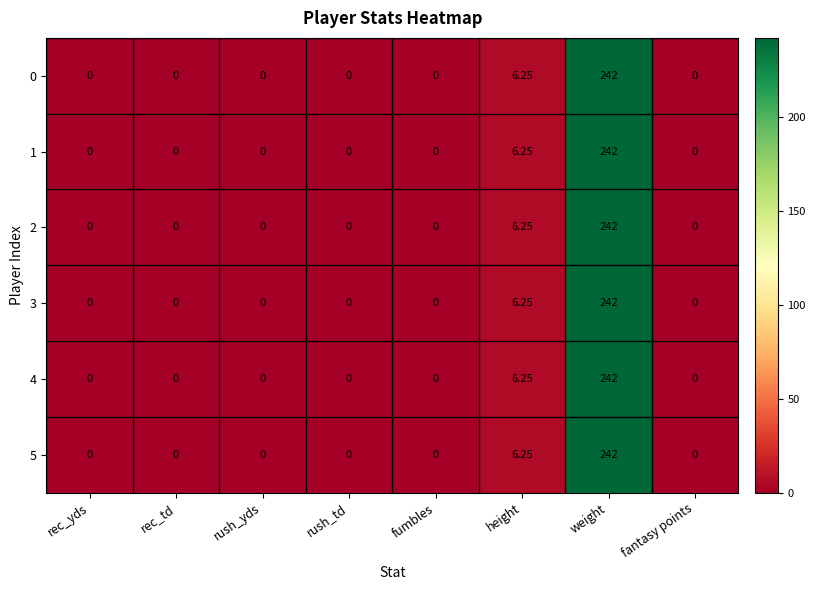

How many categories are shown in the chart?

8